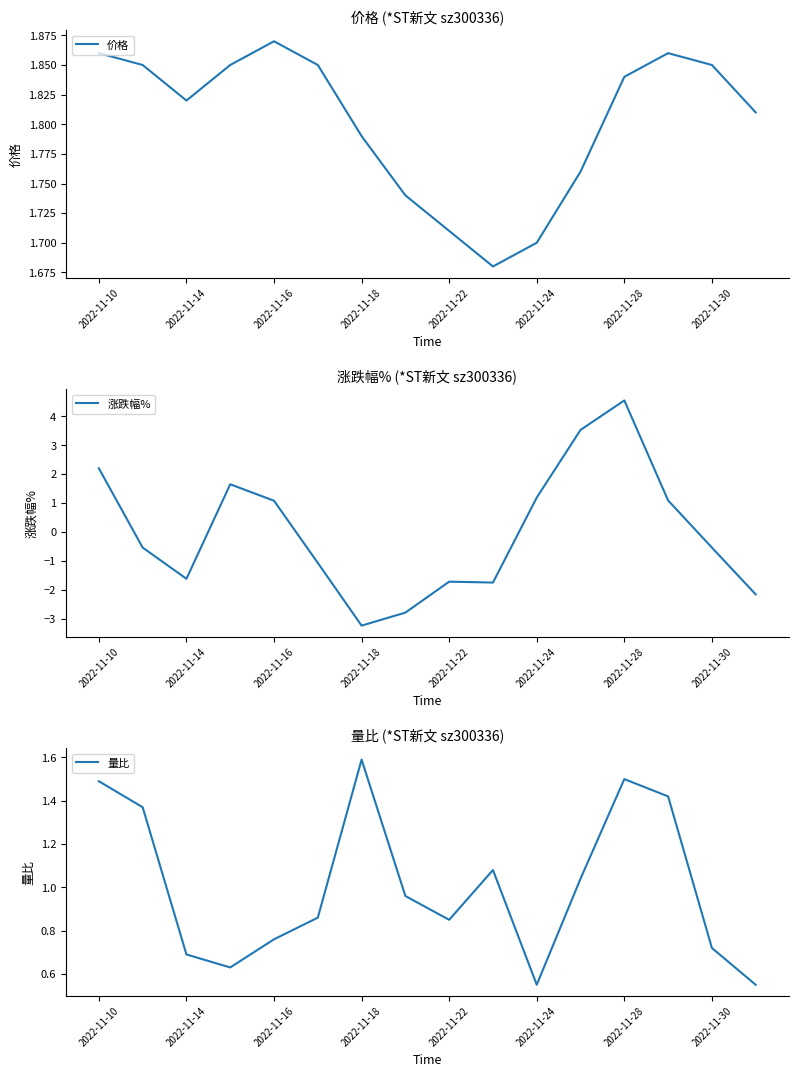

Which series ends up on top after the final intersection of 涨跌幅% and 价格?

价格